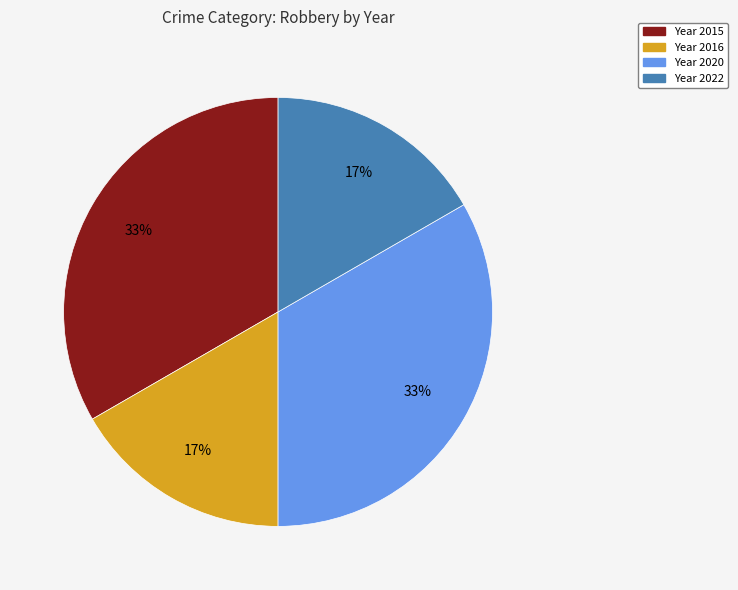

How many slices are in this pie chart?

4